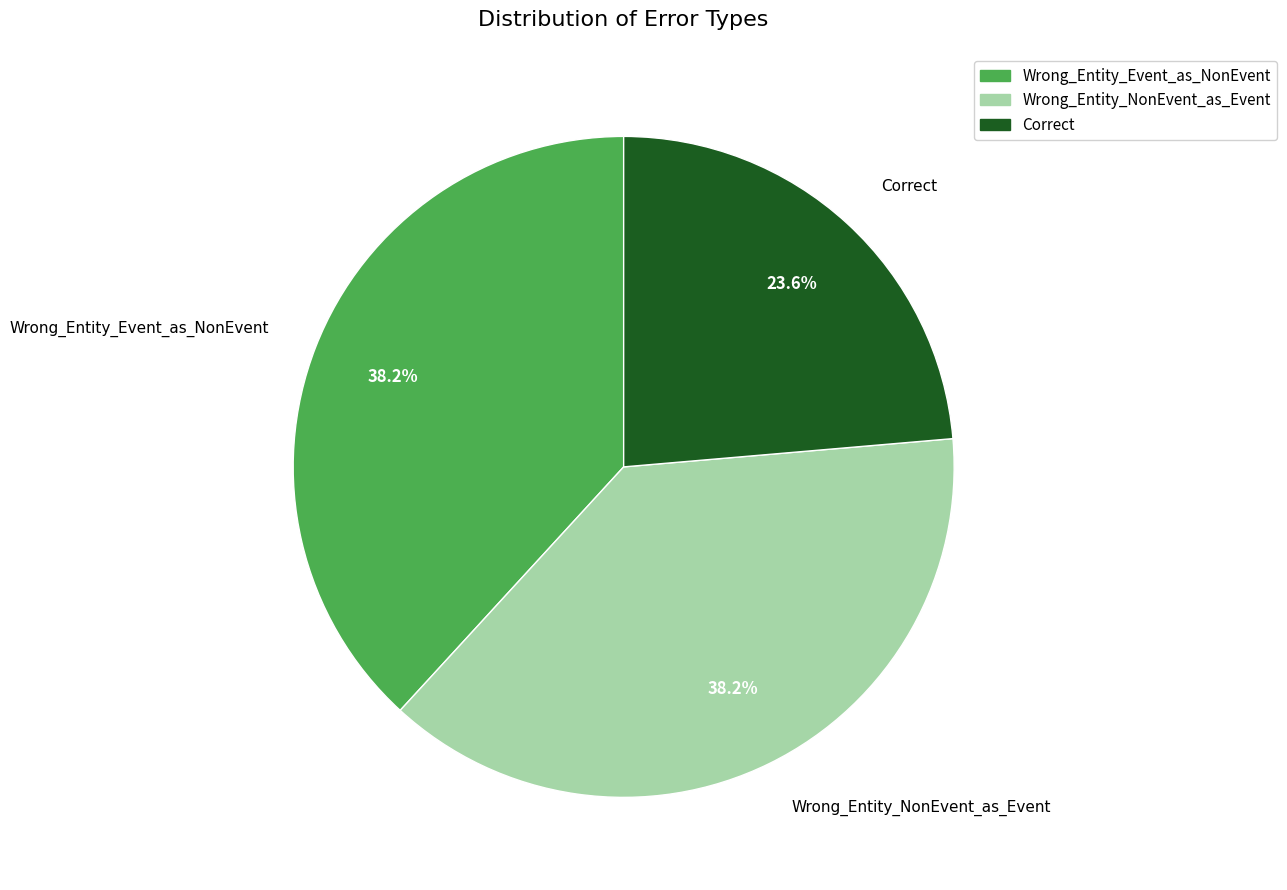

How much of the chart is everything except Wrong_Entity_Event_as_NonEvent?

61.8%